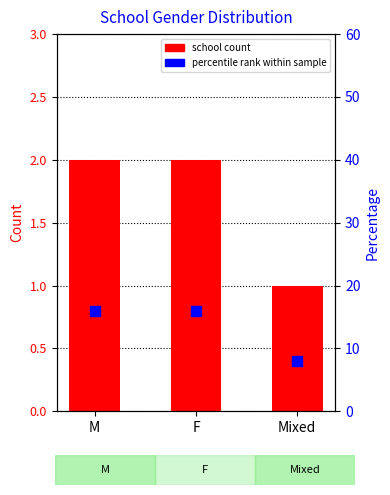

Reading left to right, transcribe all the data shown in this chart.

M=2	F=2	Mixed=1